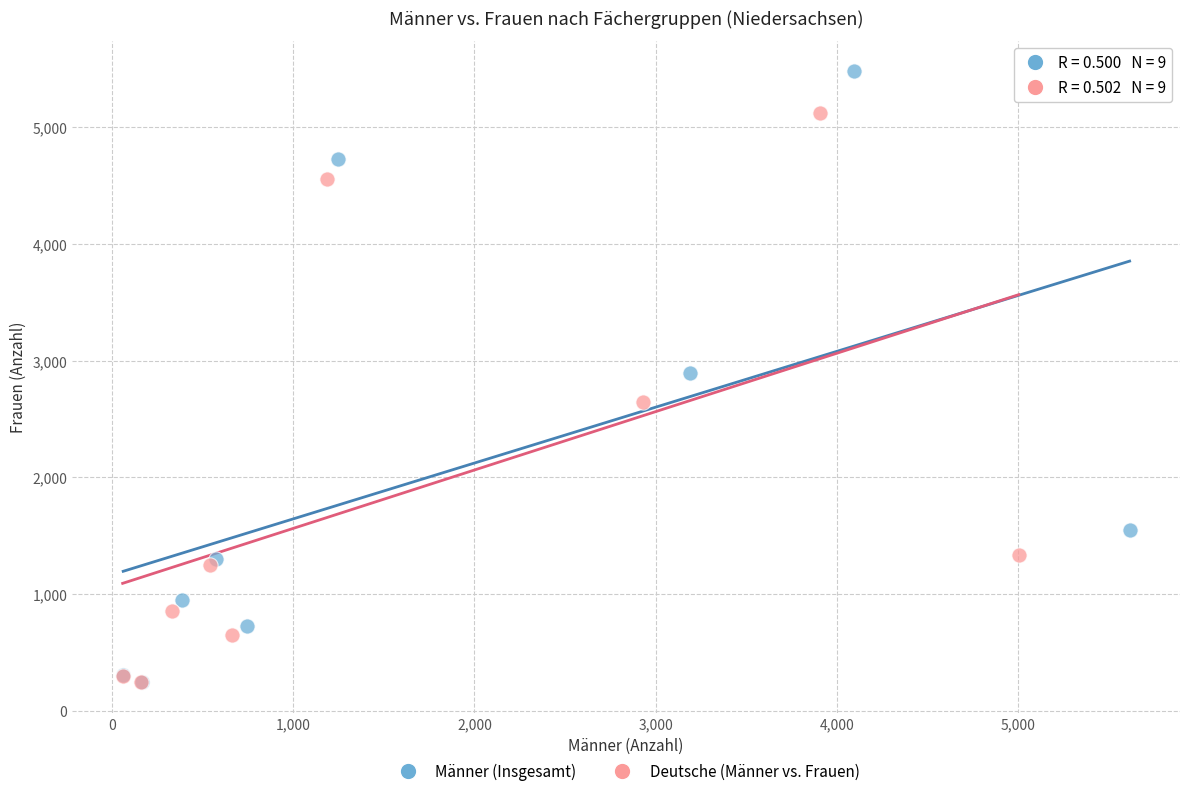

Which series has the widest spread of Y values?

Männer (Insgesamt)